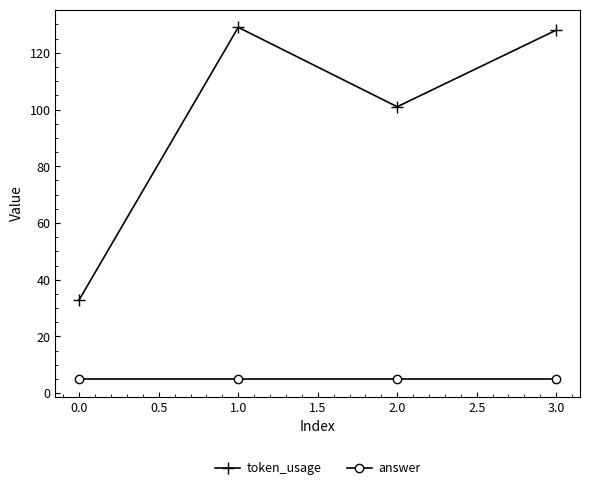

What is the maximum value for token_usage?

129